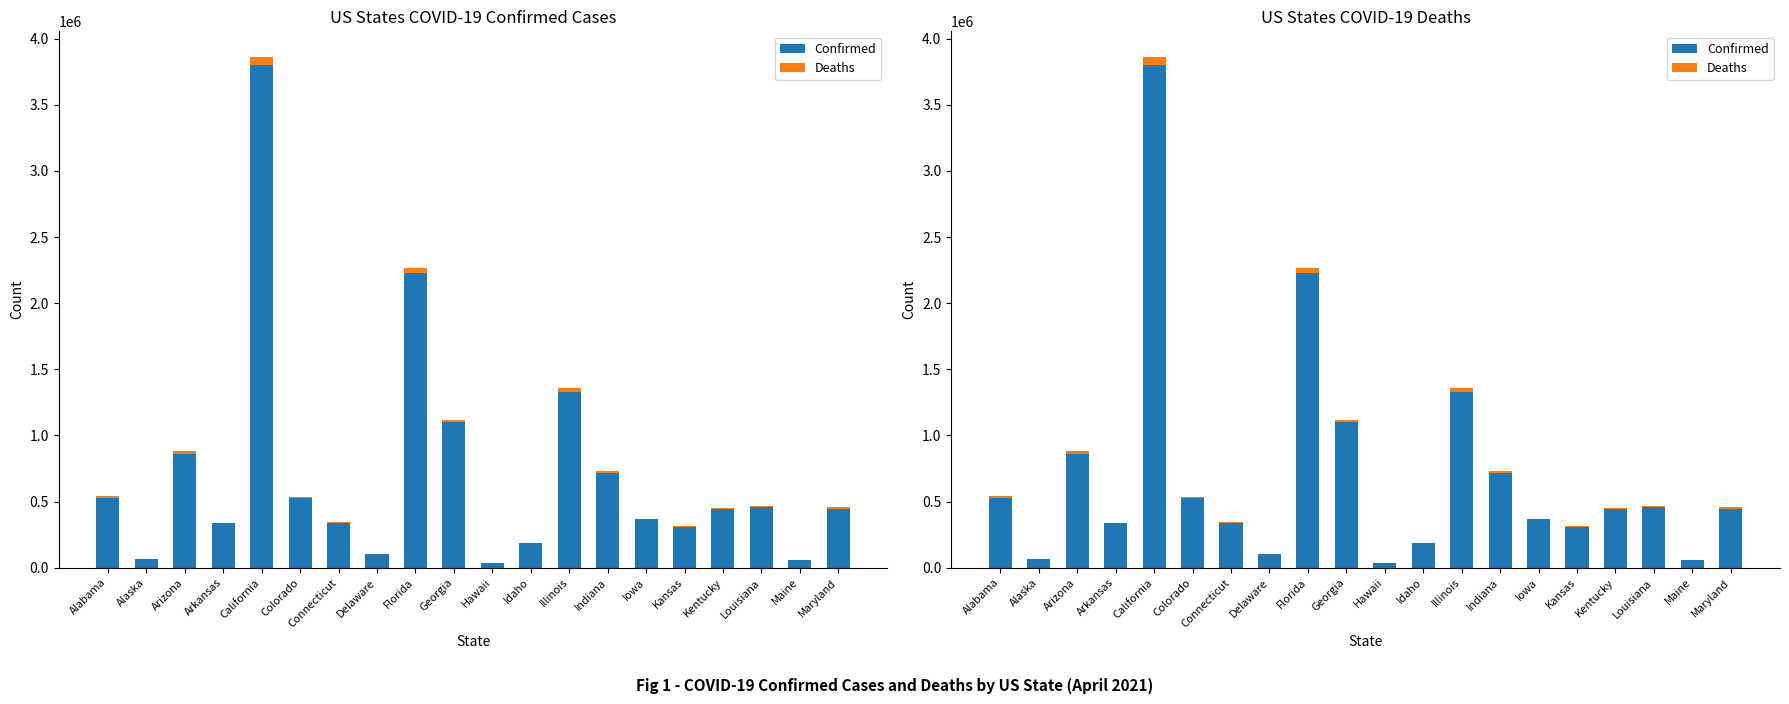

What position from the left is Alaska?

2